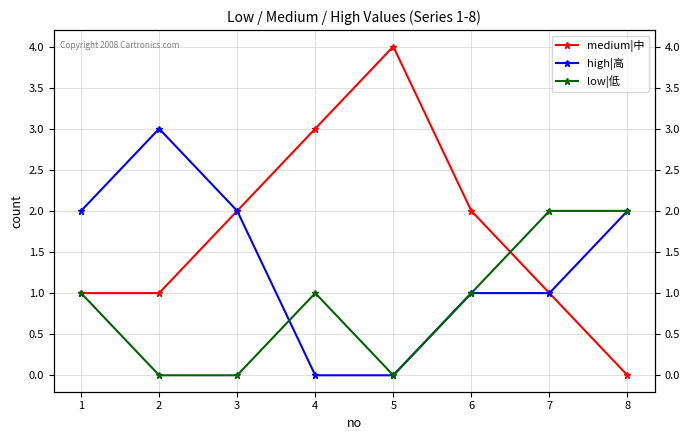

What is the difference between the highest and lowest values at 1?

1